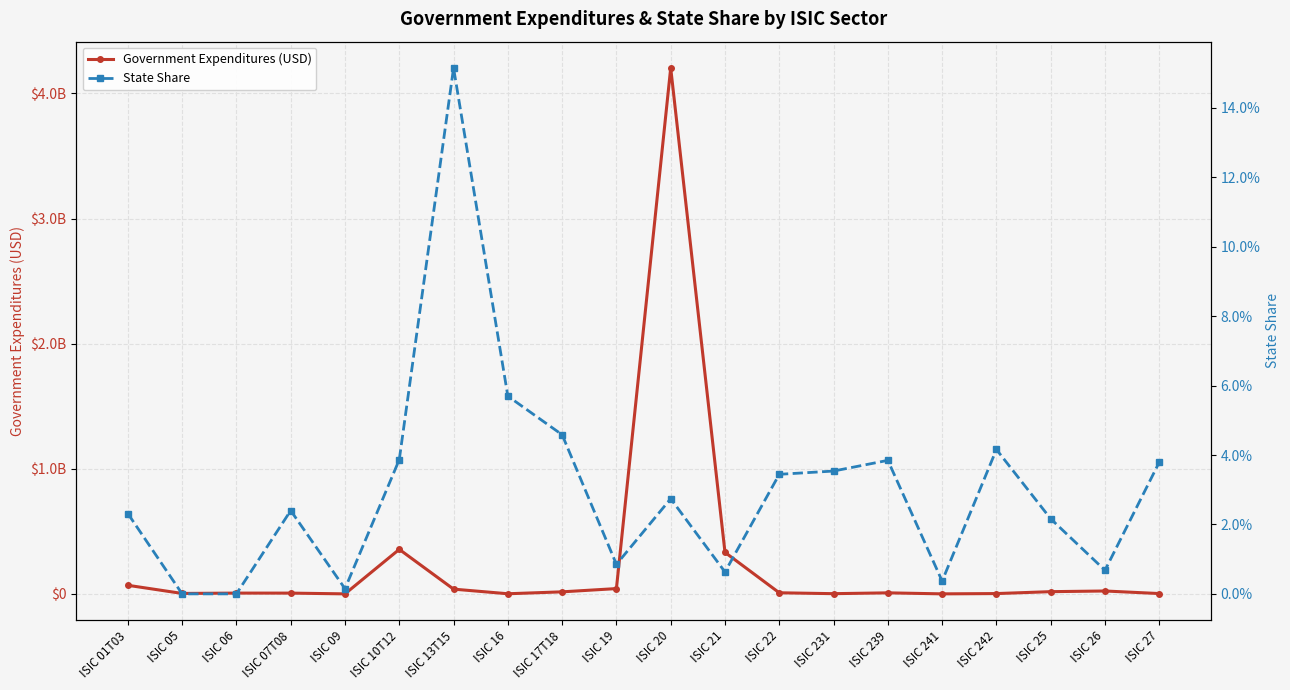

At which category is the sum across all series the highest?

ISIC 20